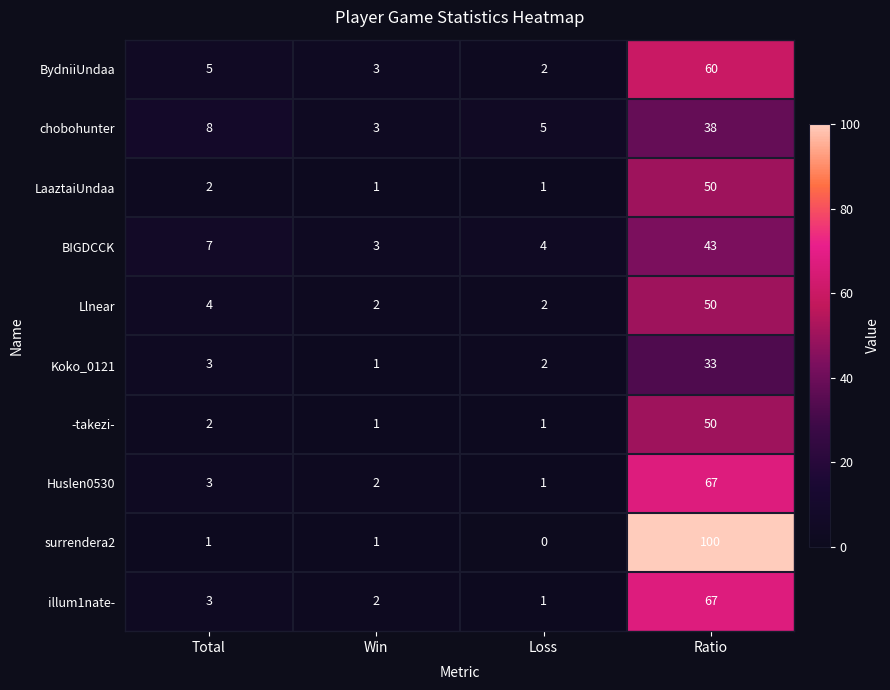

Which series has the widest spread of values?

surrendera2